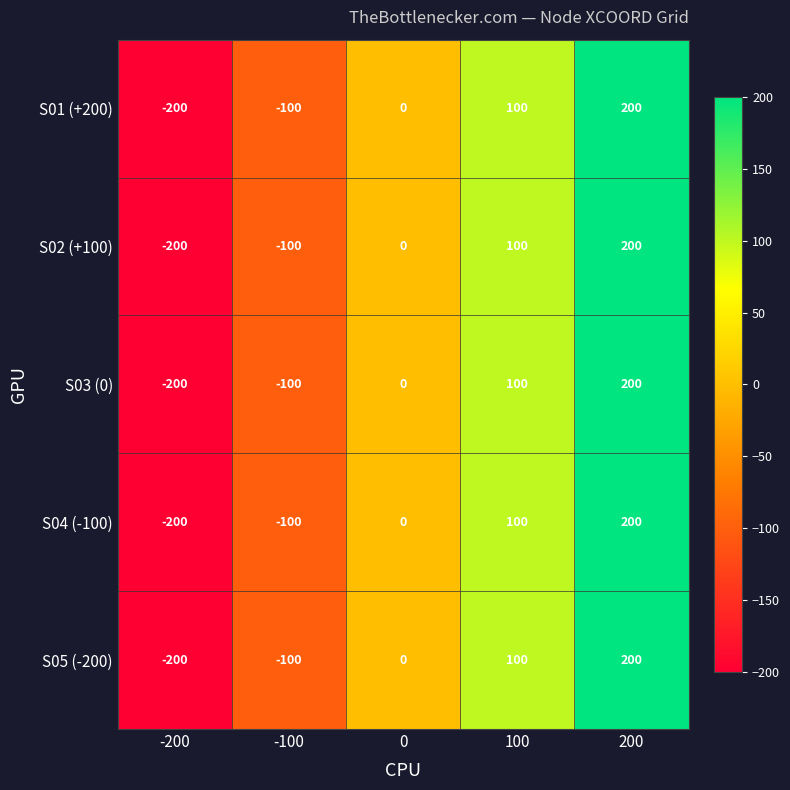

What is the minimum value for S02 (+100)?

-200